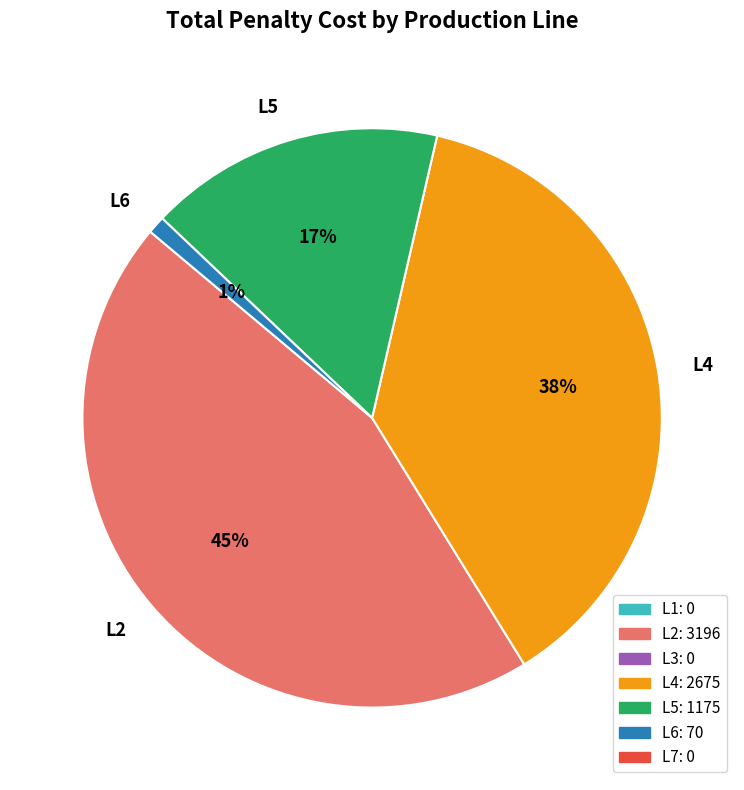

Between L2 and L5, which is larger?

L2